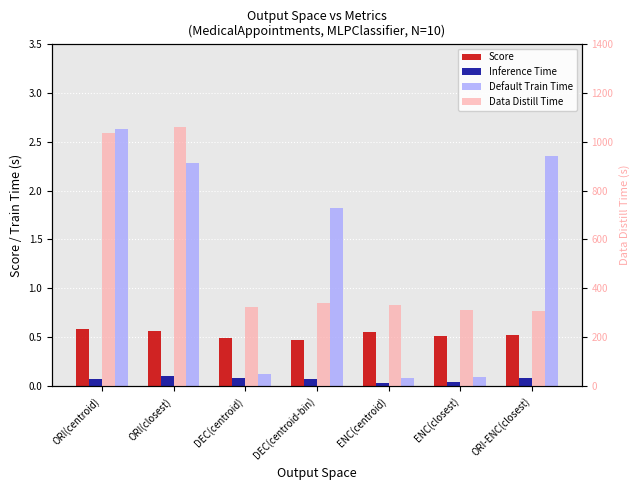

How many bars are there in total?

28